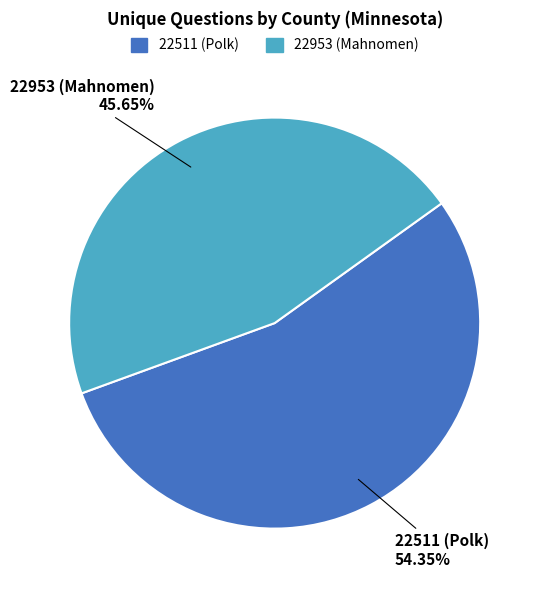

Which slice is the smallest?

22953 (Mahnomen)